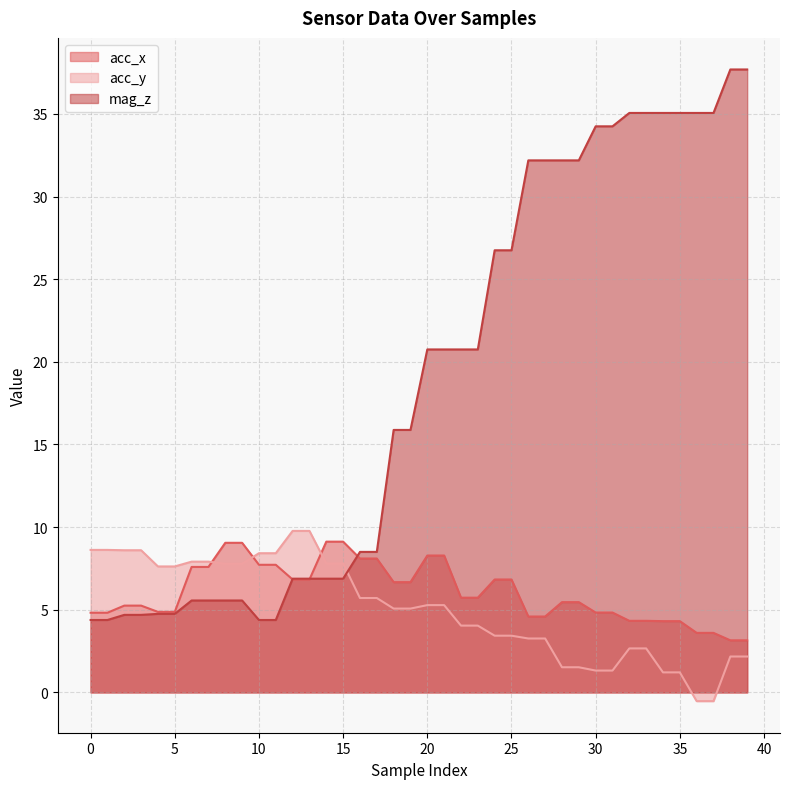

Does the chart display data point markers on the line(s)?

No